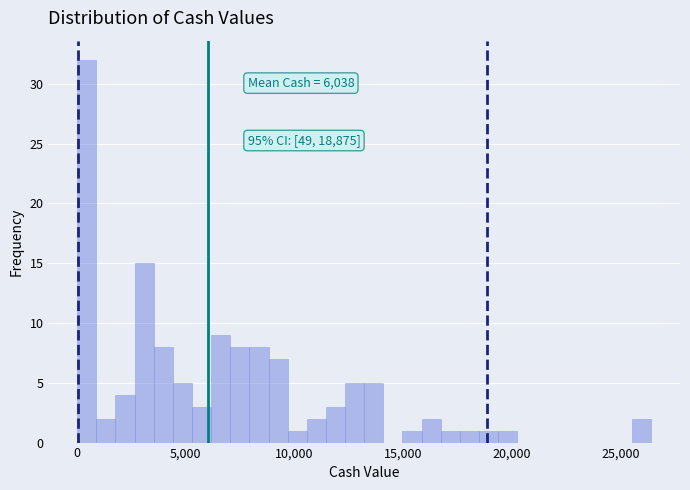

Read against the x-axis, roughly where is the centre of the tallest bar?

500